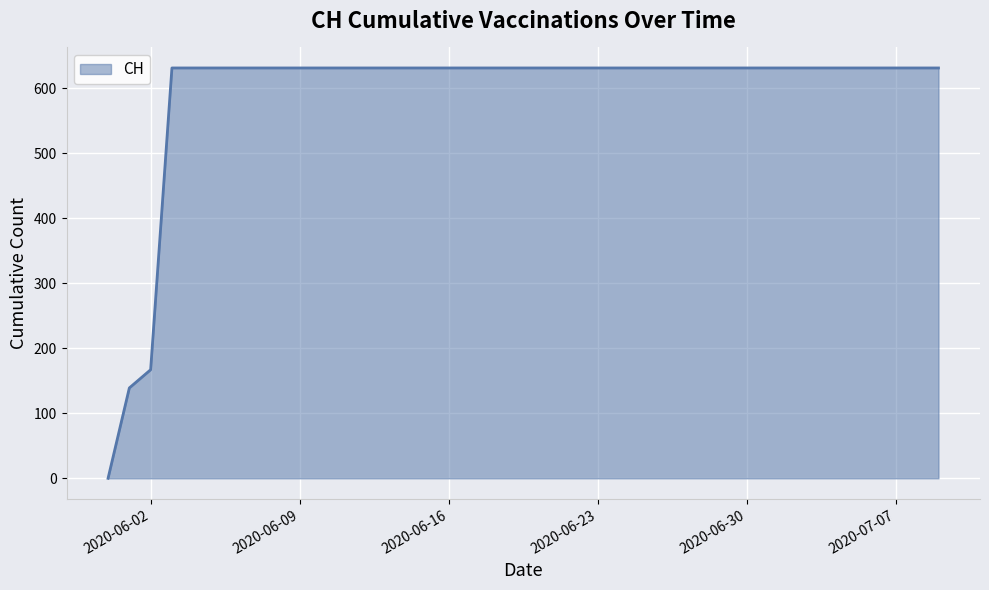

What is the greatest value displayed?

631